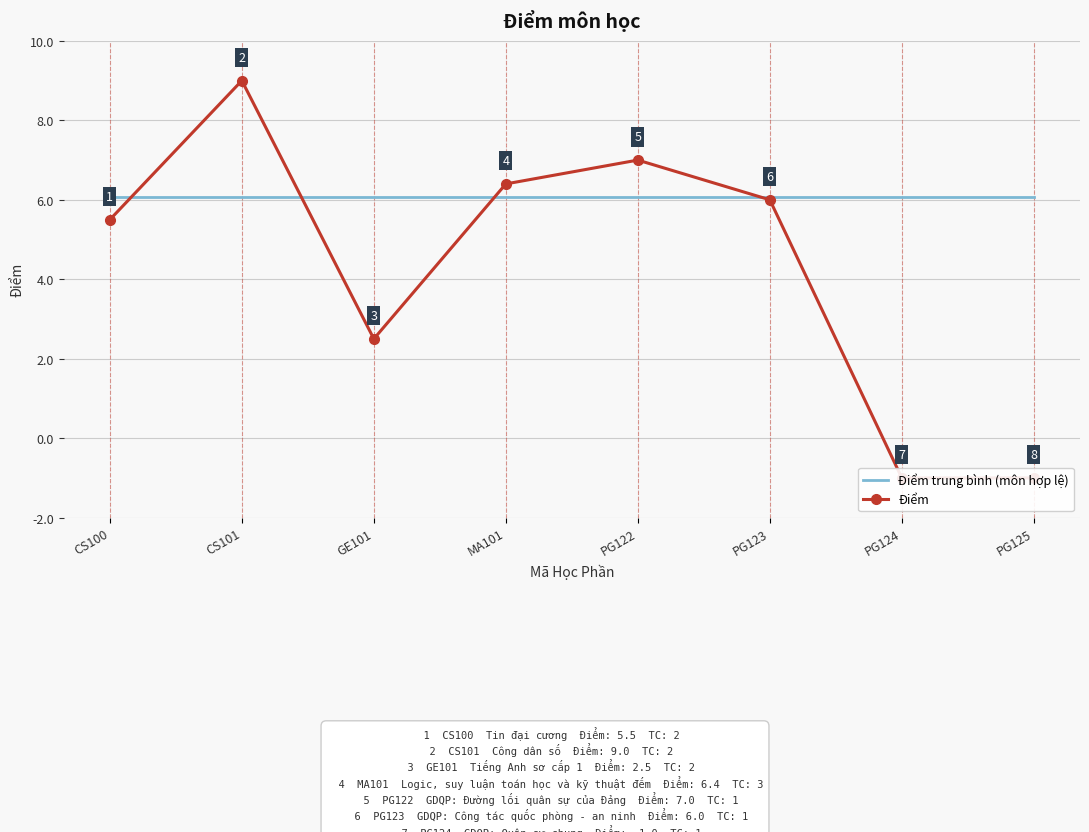

Rank the categories by Điểm trung bình (môn hợp lệ) value from highest to lowest.

CS100, CS101, GE101, MA101, PG122, PG123, PG124, PG125